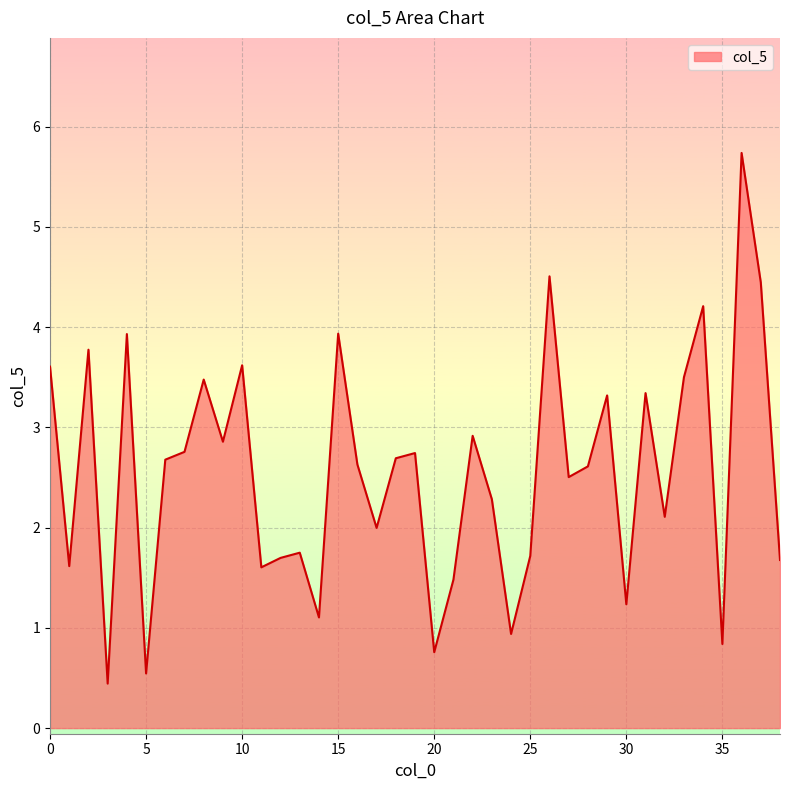

What is the difference between the maximum and minimum values?

5.3